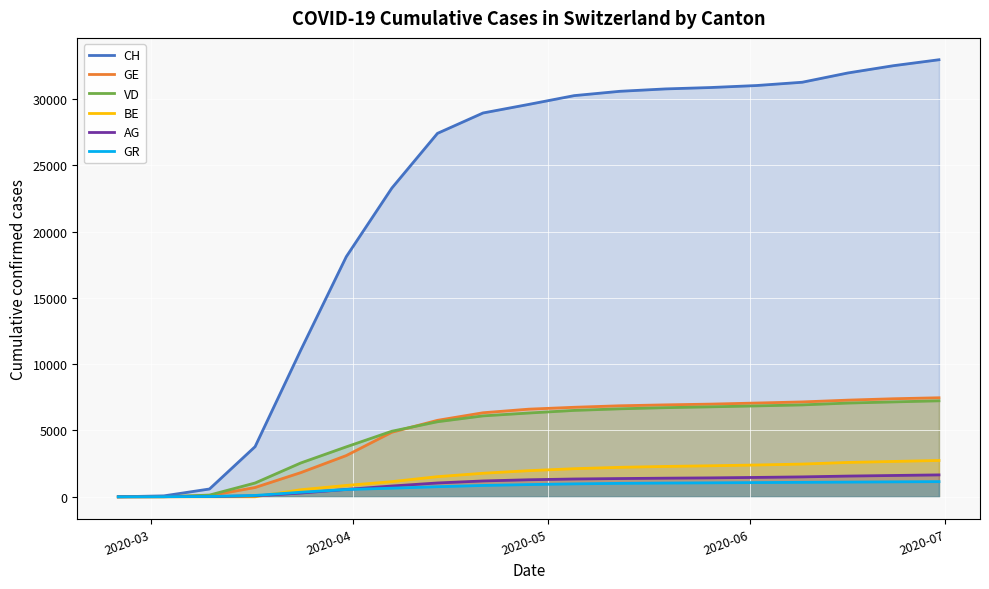

Which series has the largest total across all categories?

CH